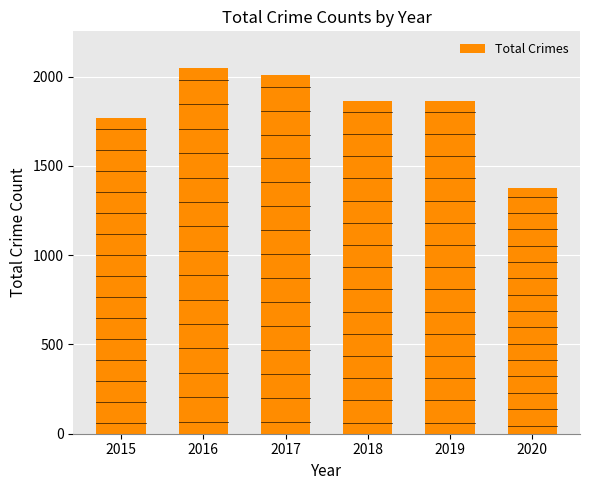

At which label does the data first exceed 1866?

2016